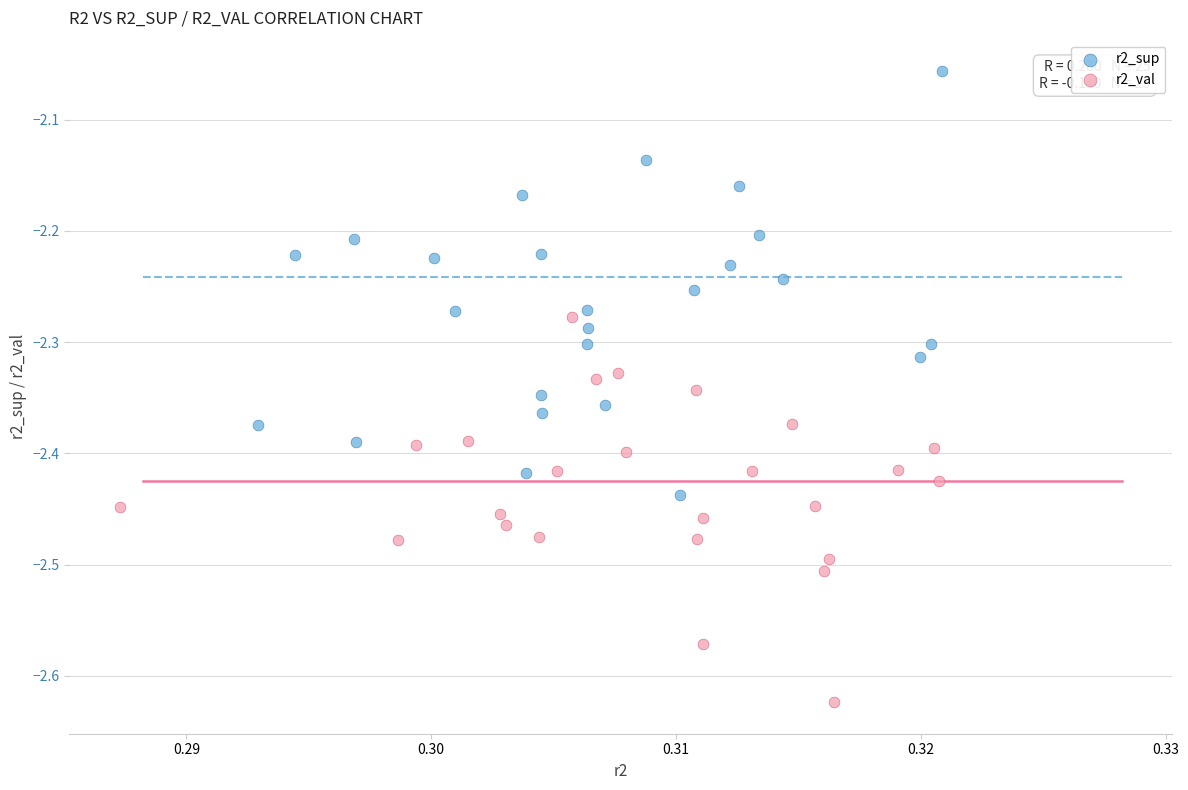

Which series has the largest Y range (max minus min)?

r2_sup